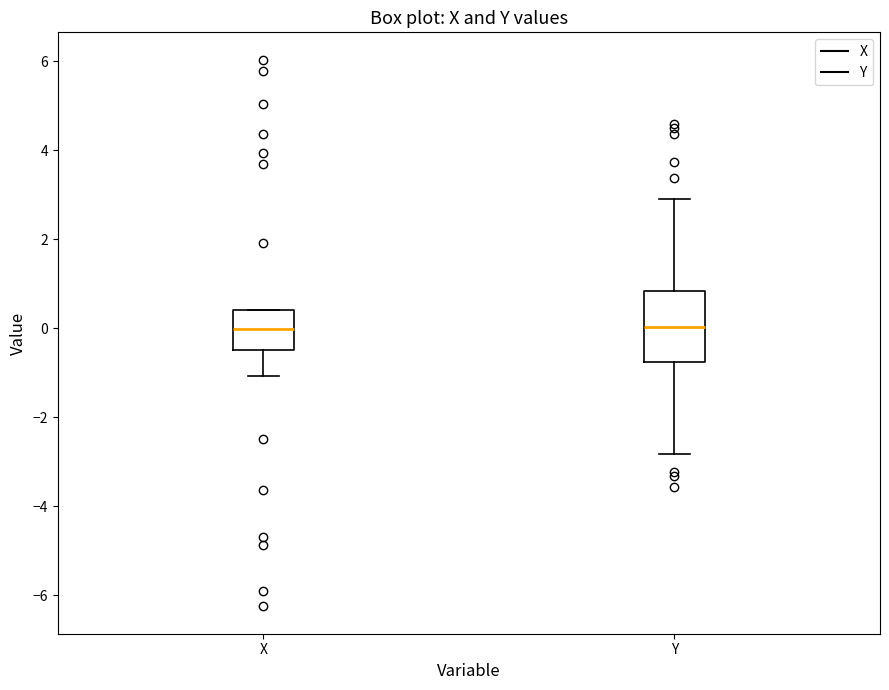

Reading left to right, read every box against the y-axis: the position of its median line, the range the box covers, and the ends of its whiskers. The values are not printed on the chart, so give them approximately, as read against the axis.

X: median 0.0, box -0.4 to 0.4, whiskers -1.0 to 0.4
Y: median 0.0, box -0.8 to 0.8, whiskers -2.8 to 3.0